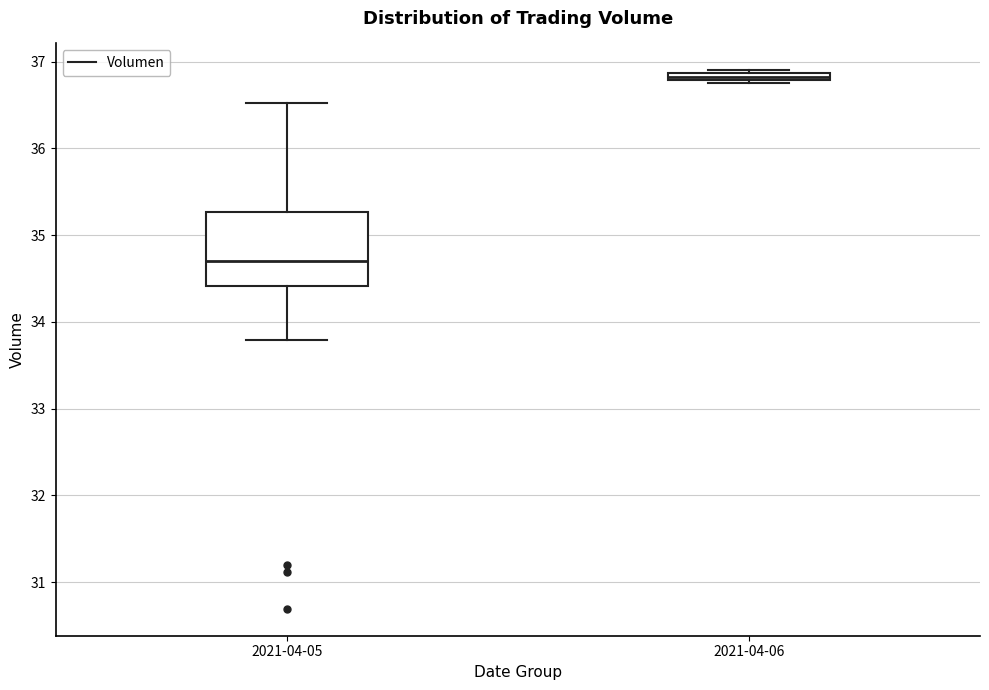

Where does the lower whisker of the box for 2021-04-05 end on the y-axis? The values are not printed on the chart, so give them approximately, as read against the axis.

33.8